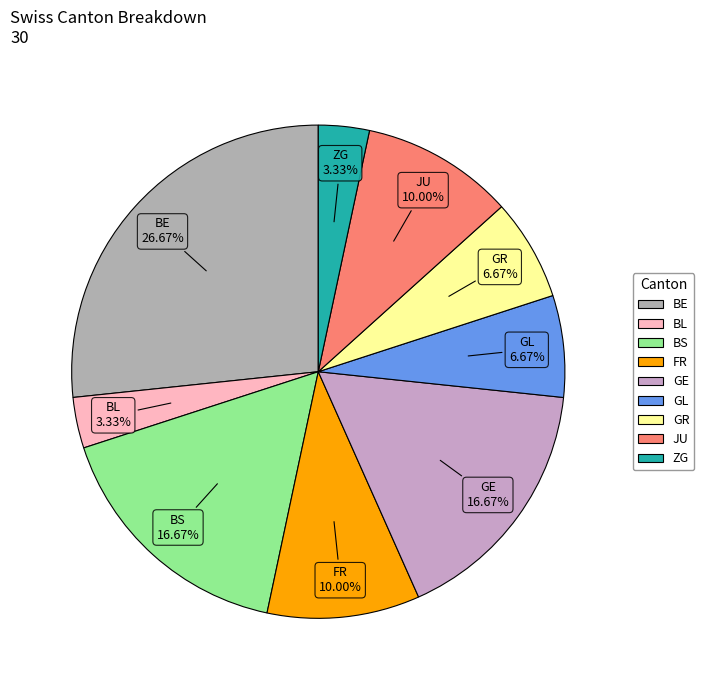

Count the number of slices in the pie.

9